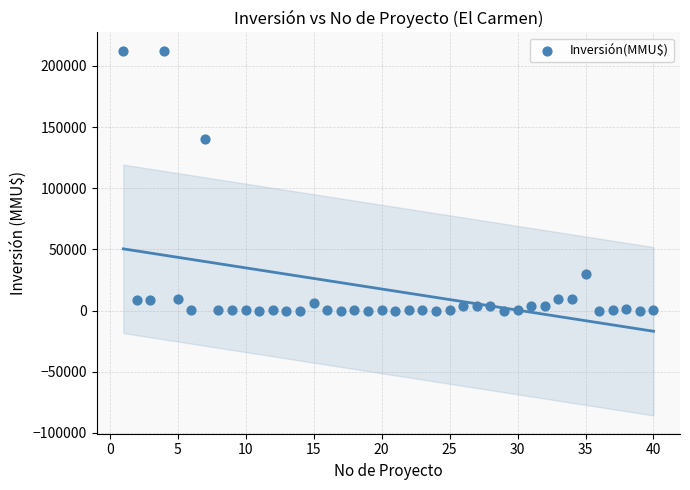

What Y value in the scatter plot is closest to 106250?

140400